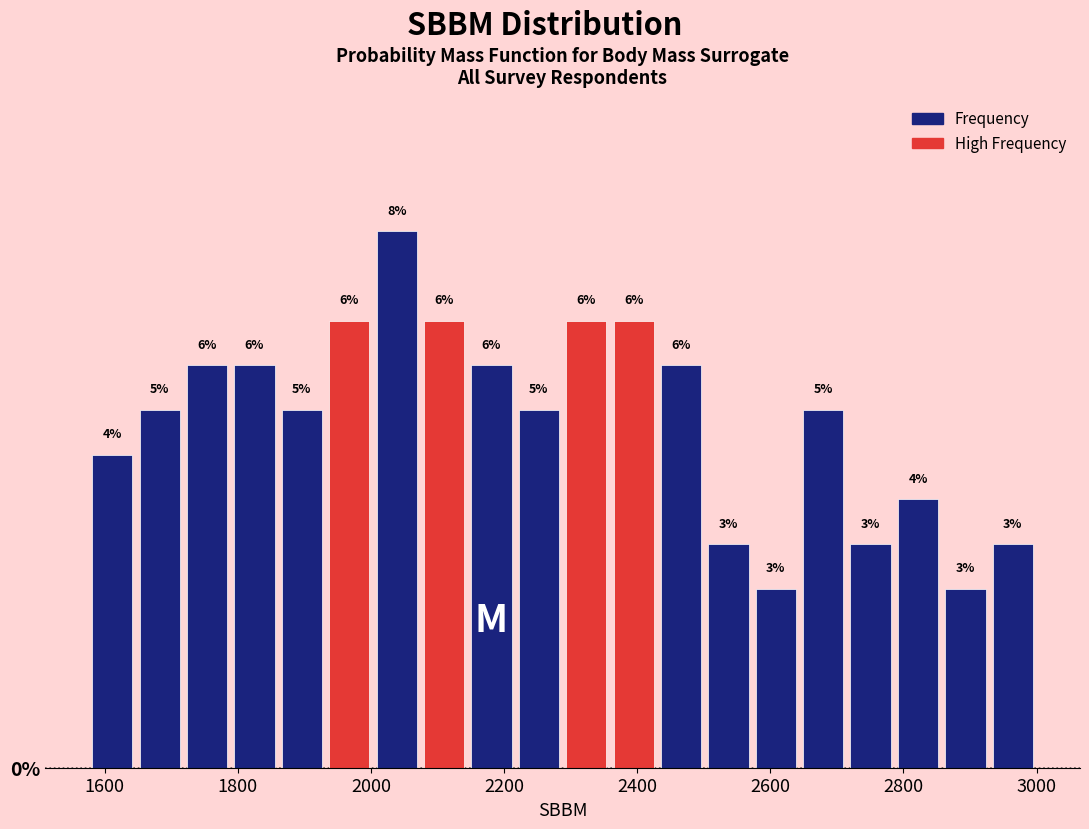

Read against the x-axis, roughly where is the centre of the tallest bar?

2040